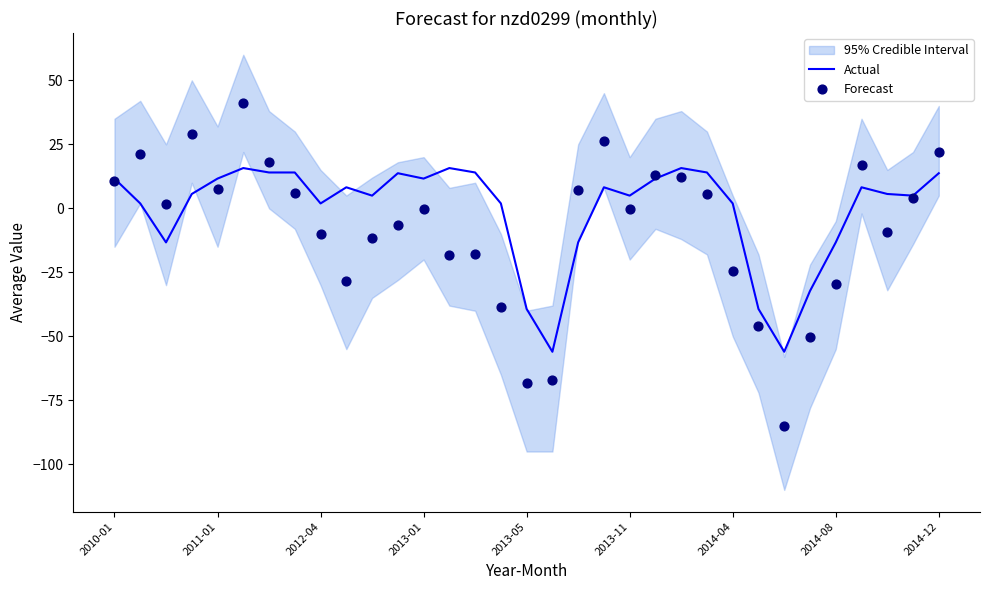

What is the maximum value for Actual?

15.7